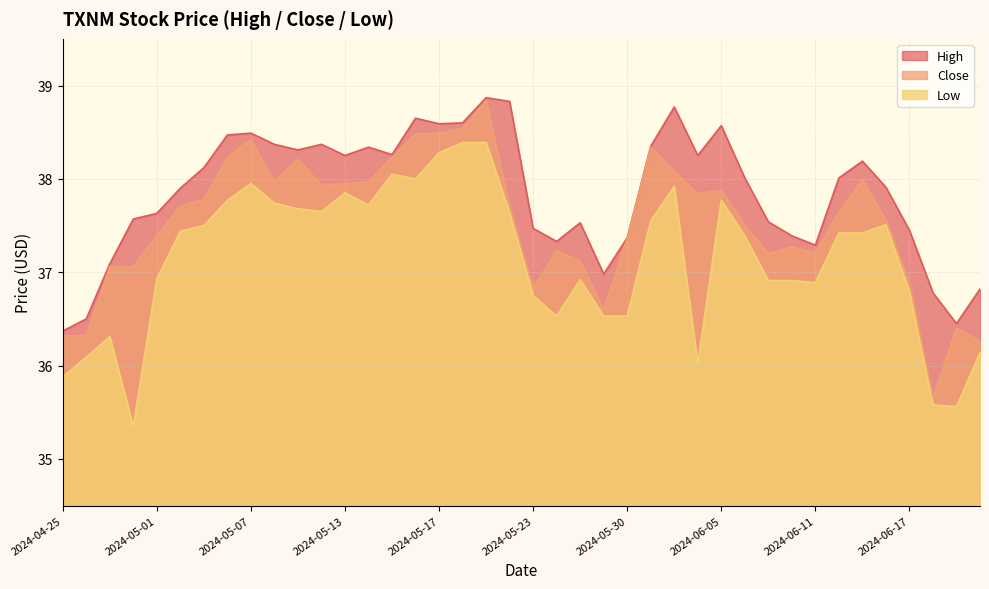

What is the difference between the maximum and minimum values in the Close series?

3.2